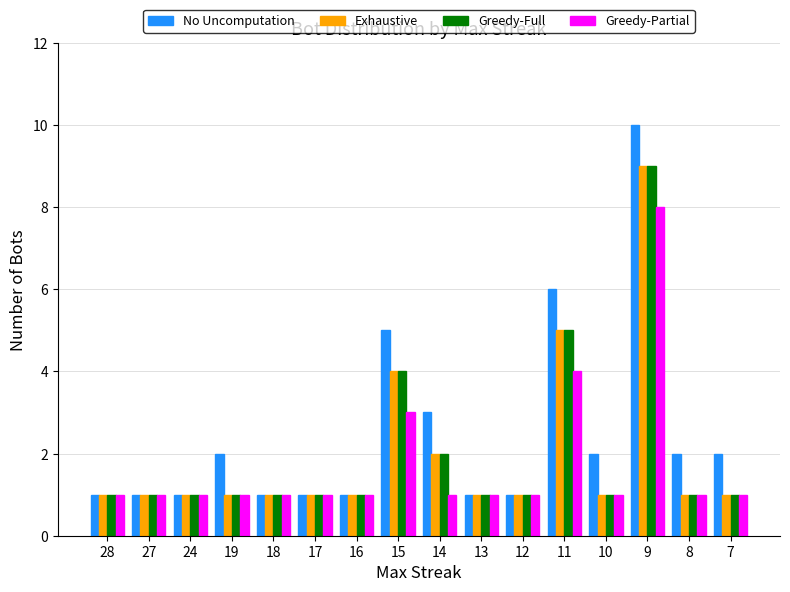

At which category is the sum across all series the highest?

9